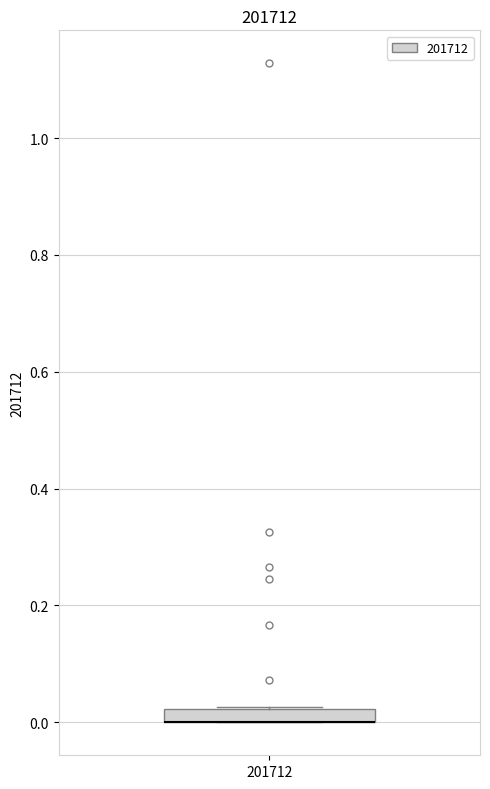

Where is the lower edge of the box at x = 201712 on the y-axis? The values are not printed on the chart, so give them approximately, as read against the axis.

0.00